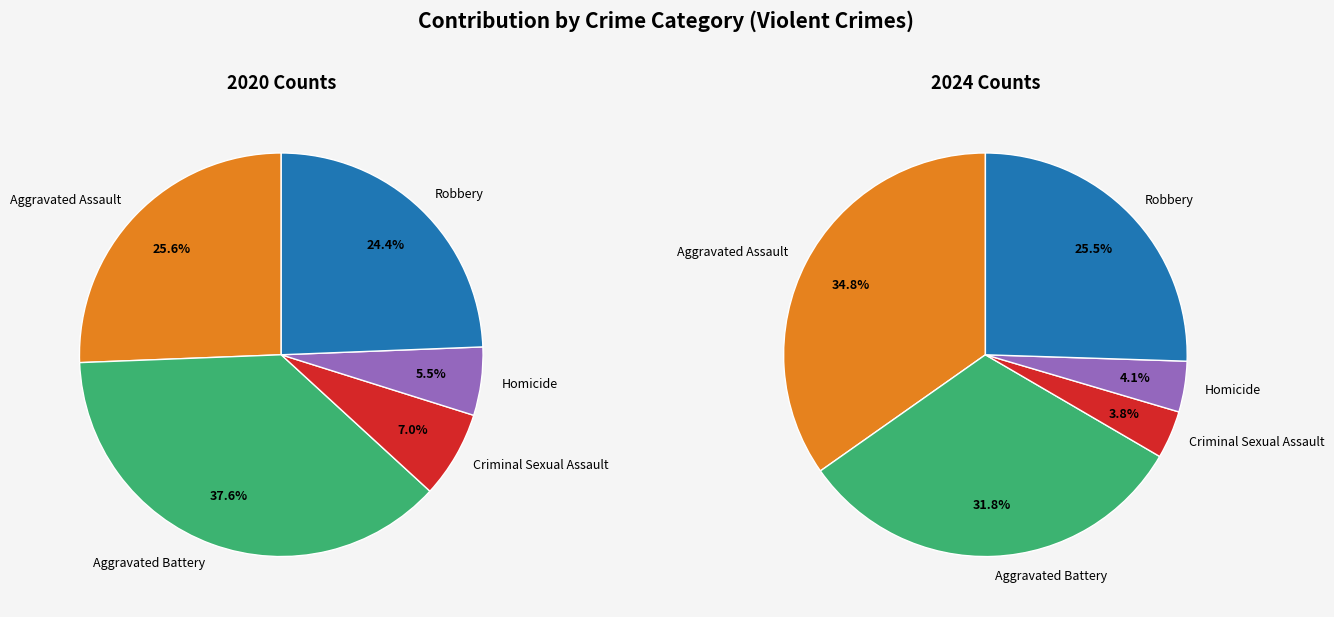

Which category has the biggest portion of the pie?

Aggravated Battery